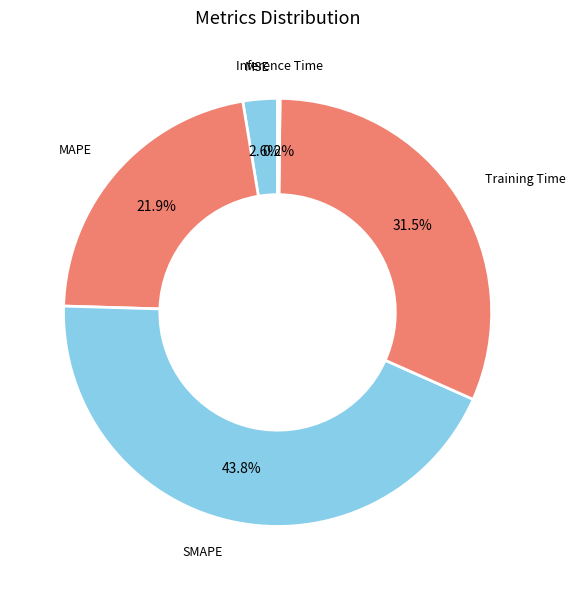

Does any single category account for the majority?

No